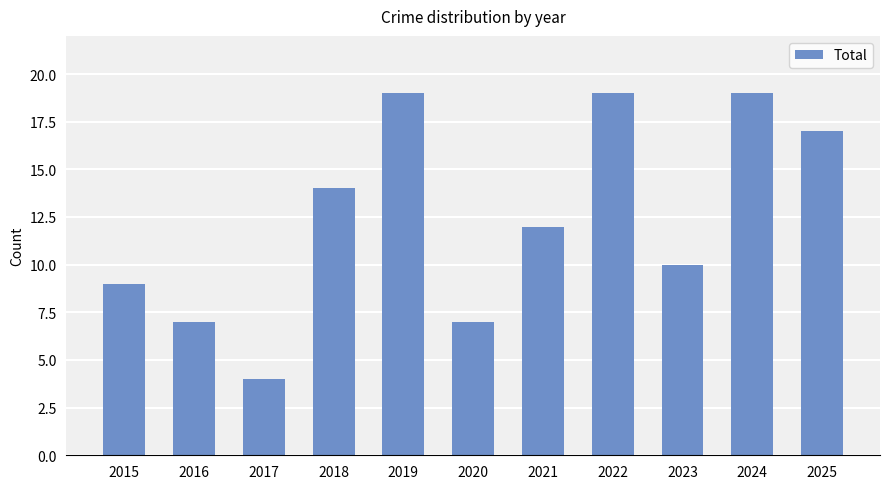

What is the maximum value shown in the chart?

19